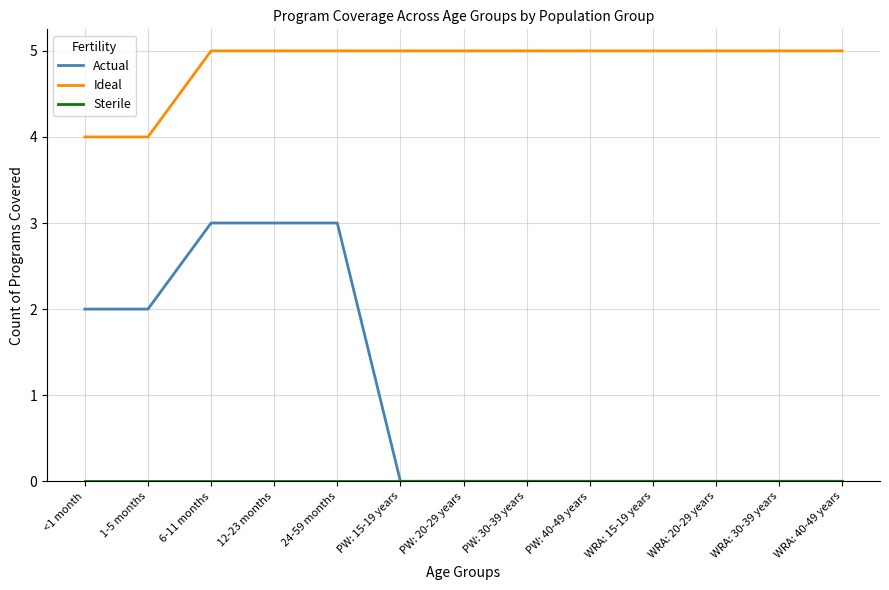

Does the chart display data point markers on the line(s)?

No